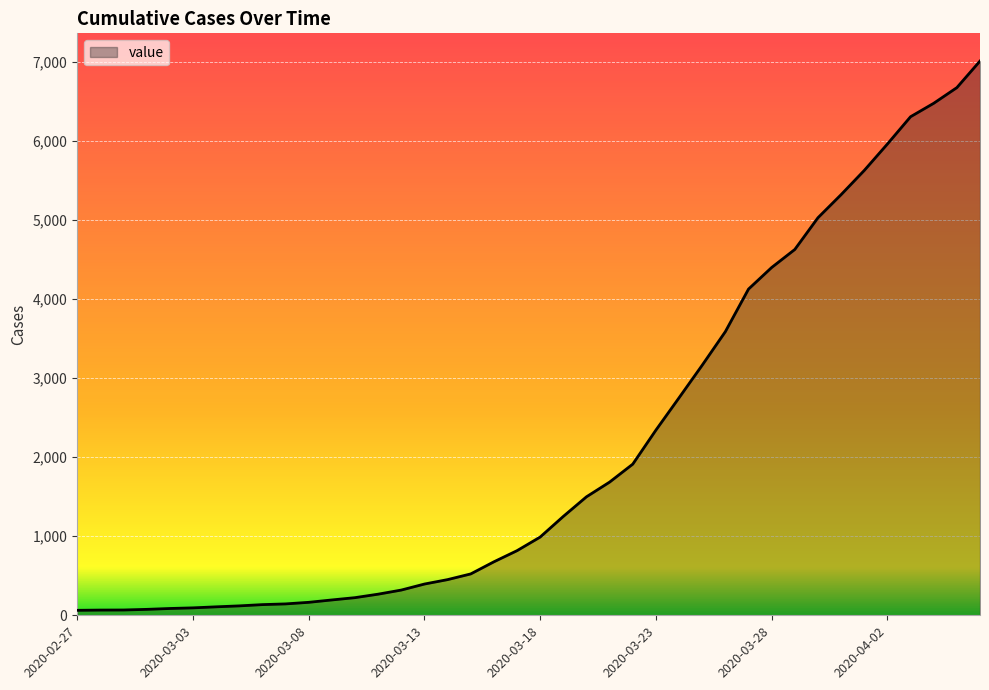

What is the greatest value displayed?

7007